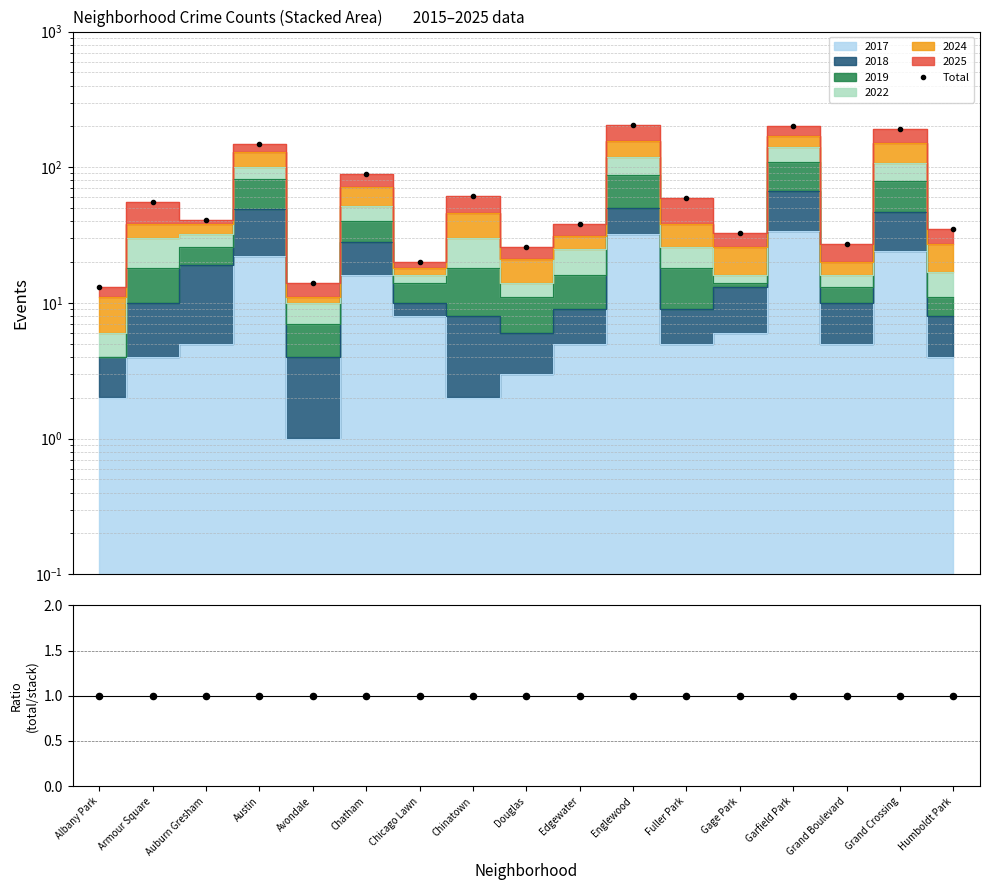

What is the change in value from Douglas to Grand Crossing?

+166